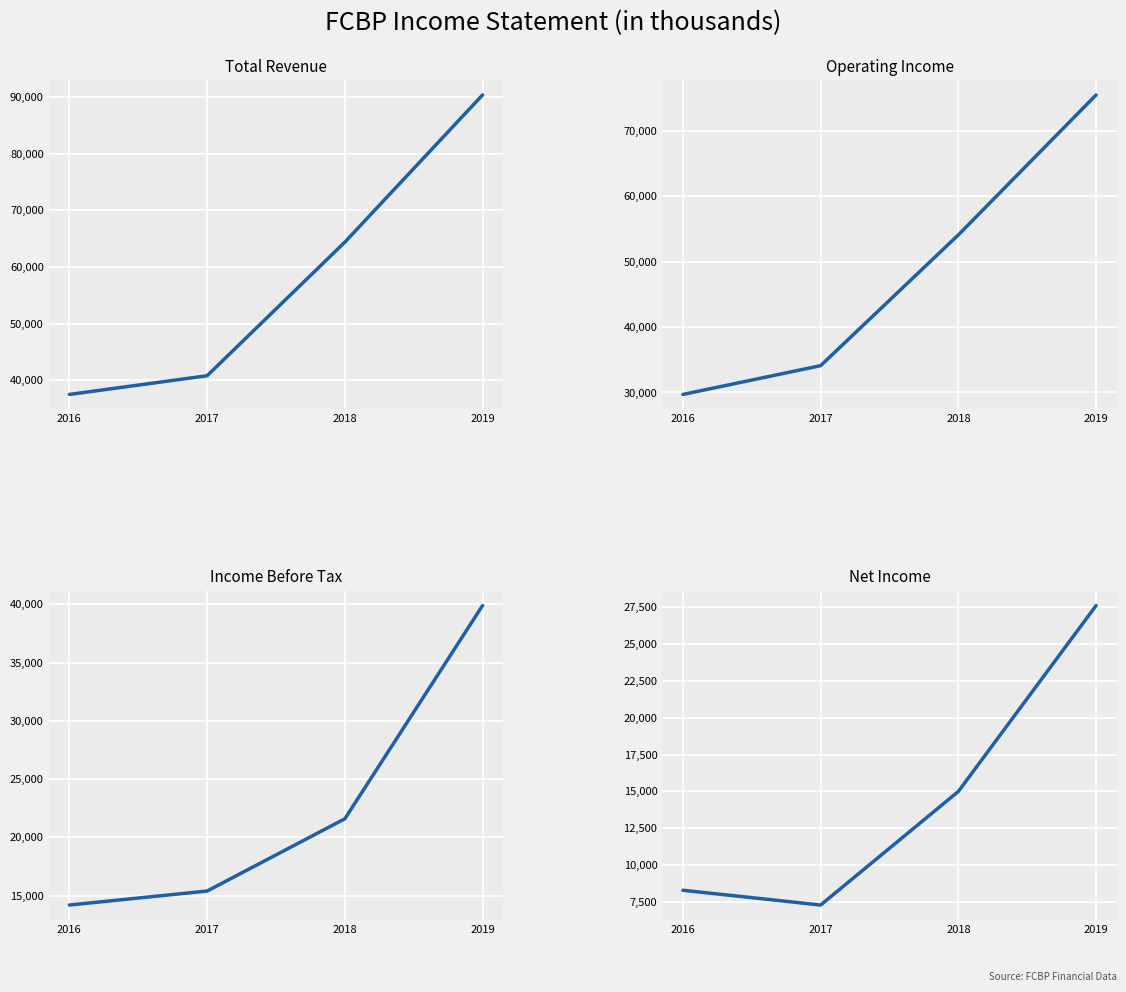

How many data points in Operating Income are above 54100?

1